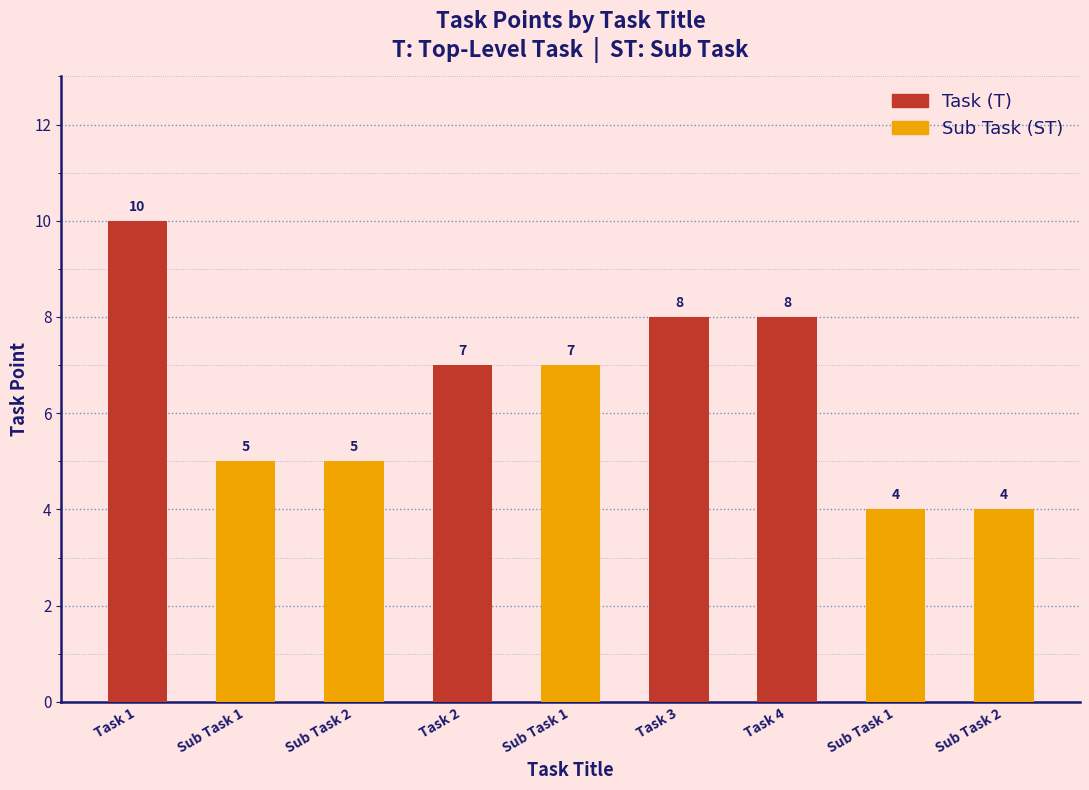

What value does the data have at Sub Task 1?

5